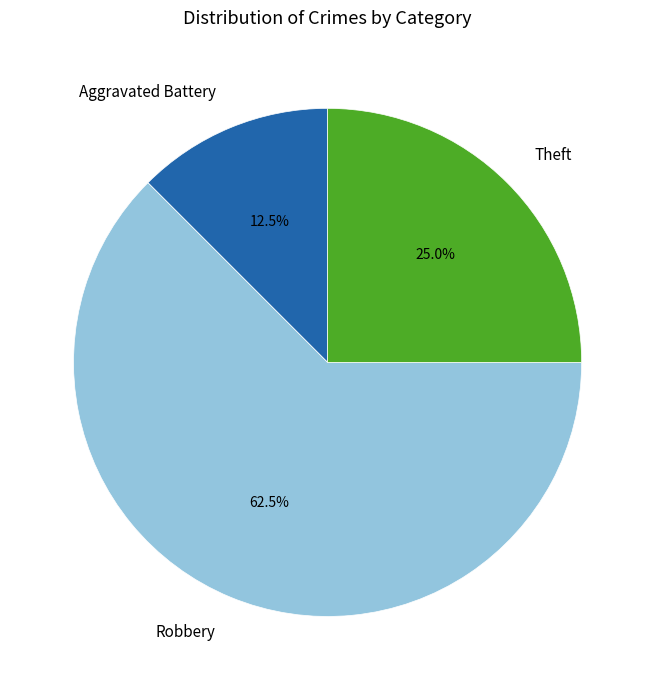

Approximately how many times larger is the value at Robbery compared to Aggravated Battery?

5.0